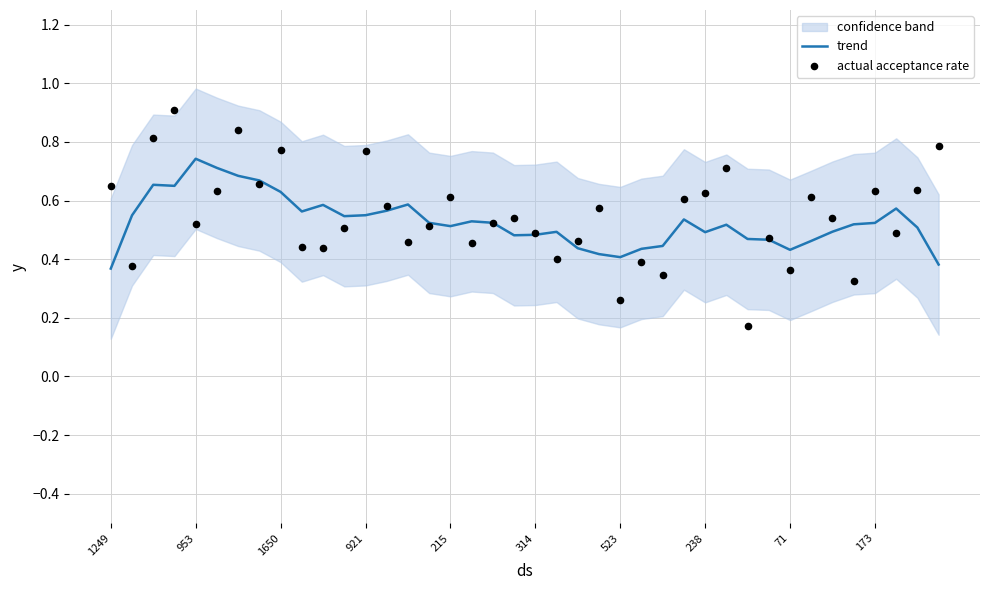

The value of trend at 314 is 0.5. True or false?

True